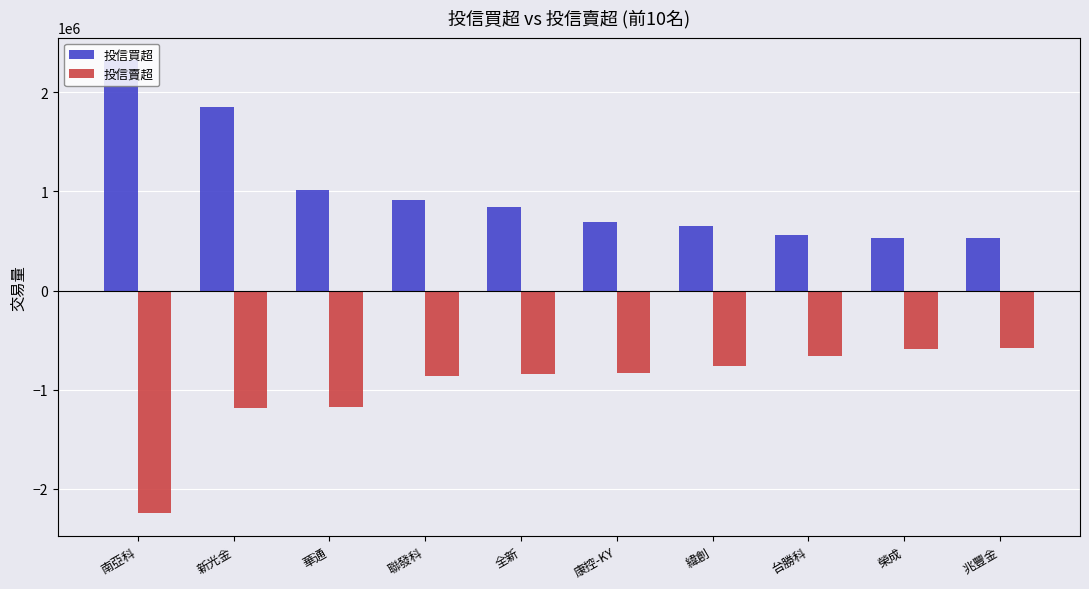

List the series in order of their overall mean, lowest first.

投信賣超, 投信買超